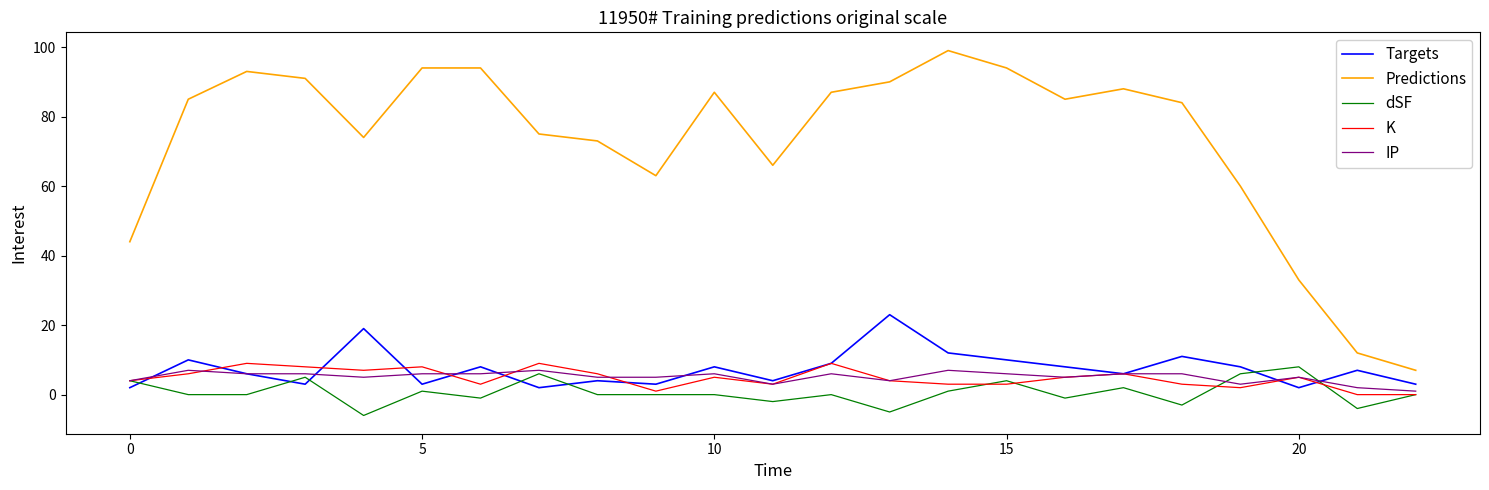

What is the smallest value displayed?

-6